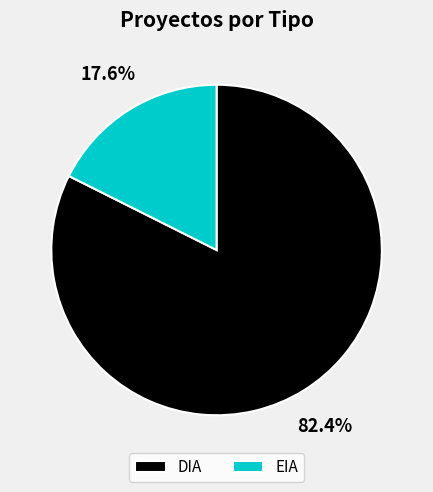

To the nearest percent, what percentage of the pie is EIA?

18%